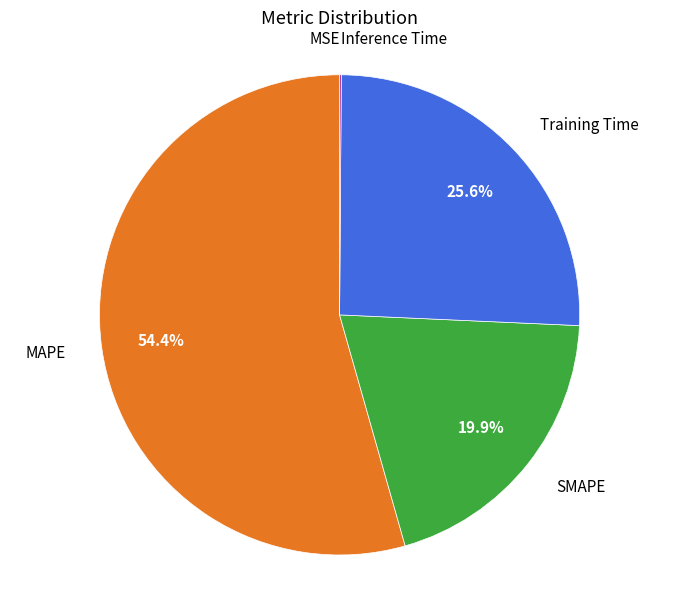

Is there any slice that represents more than half of the pie?

Yes